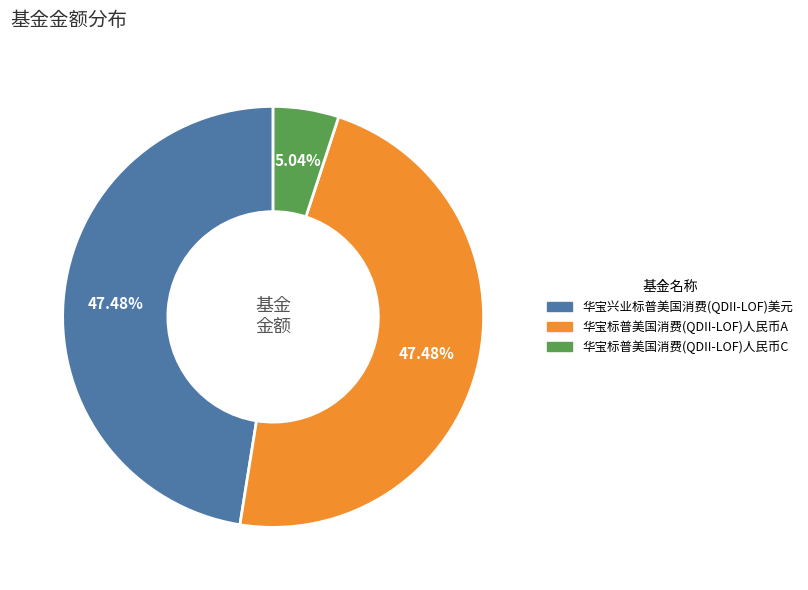

The 华宝标普美国消费(QDII-LOF)人民币C slice represents 5% of the pie. True or false?

True